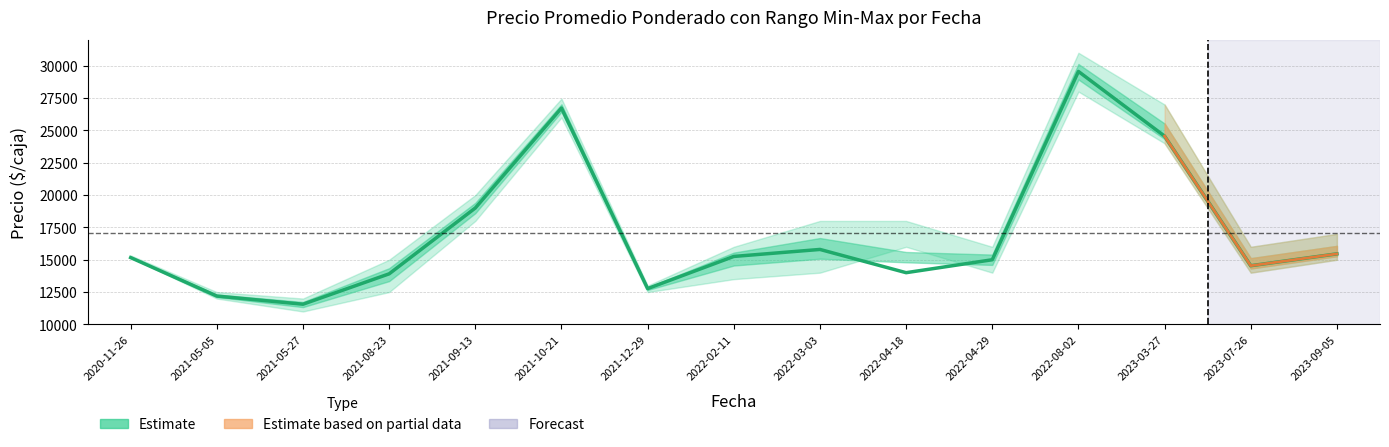

The value at 2022-02-11 is 15255. True or false?

True